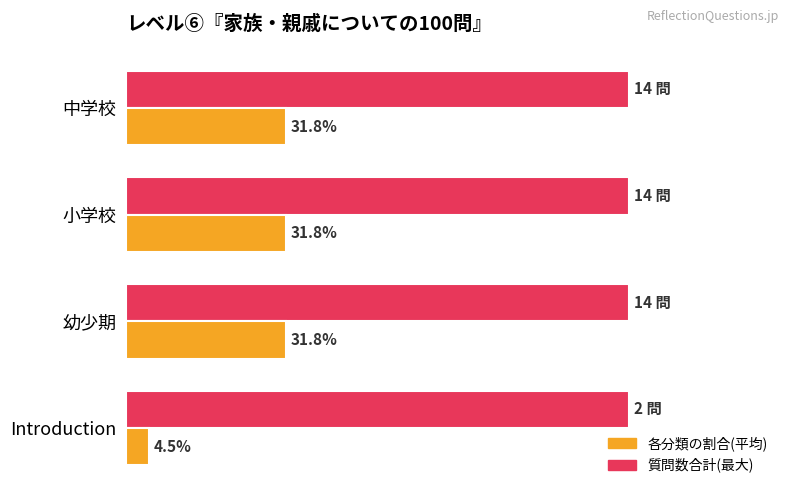

Which series has the largest total across all categories?

質問数合計(最大)